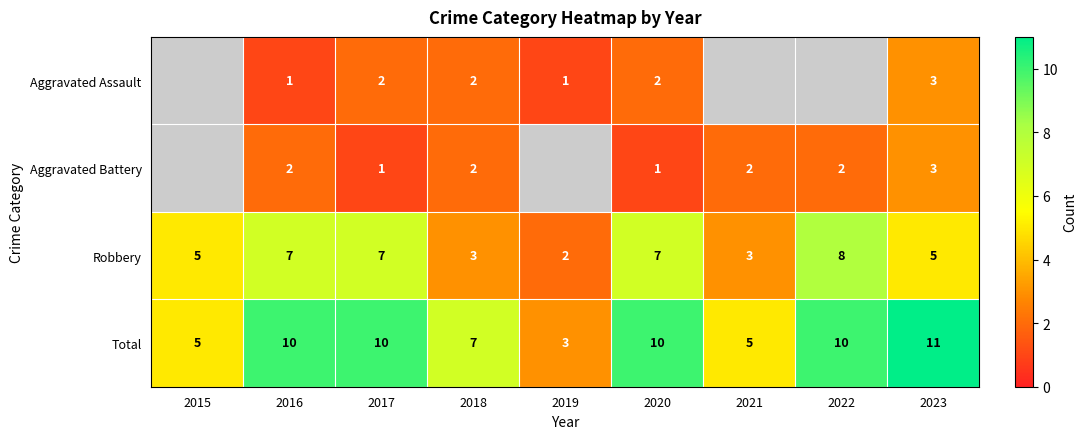

Is it true that Aggravated Battery equals 2.6 at 2021?

False